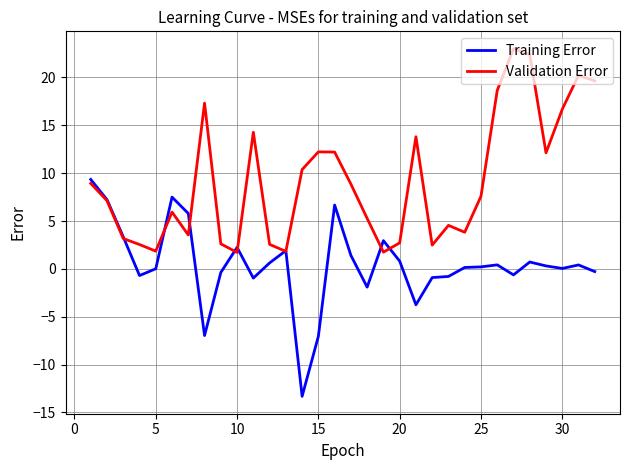

What is the minimum value for Training Error?

-13.3